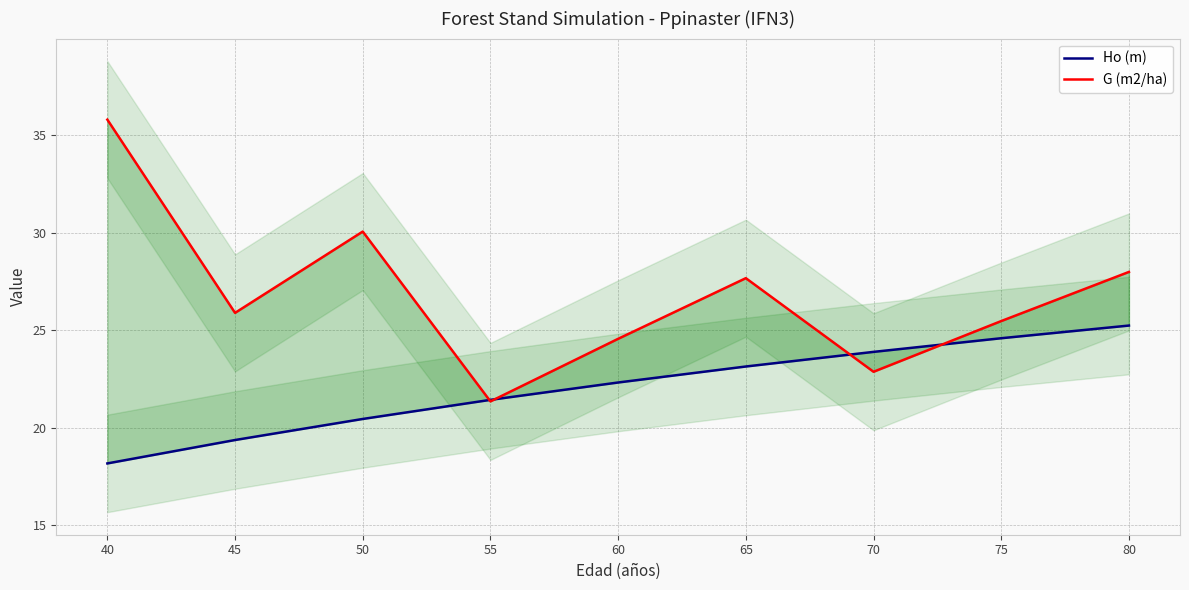

How many data points in G (m2/ha) are less than 25?

3